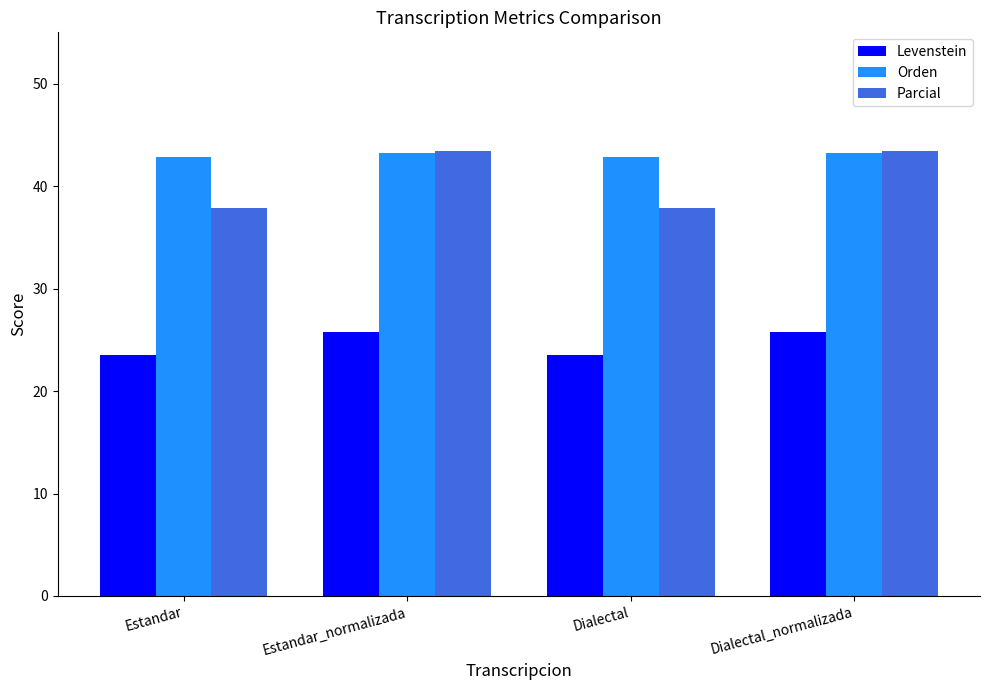

What is the difference between the Orden values at Estandar_normalizada and Estandar?

0.3